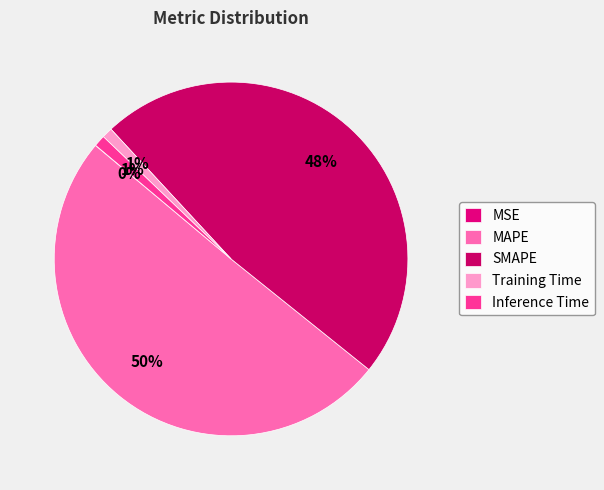

Rank the categories by value from highest to lowest.

MAPE, SMAPE, Inference Time, Training Time, MSE